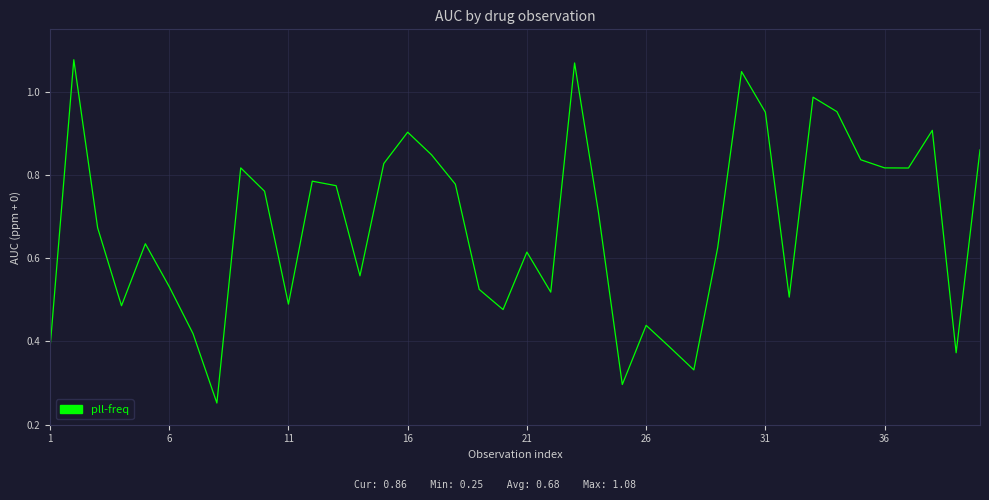

How many lines are shown in the chart?

1